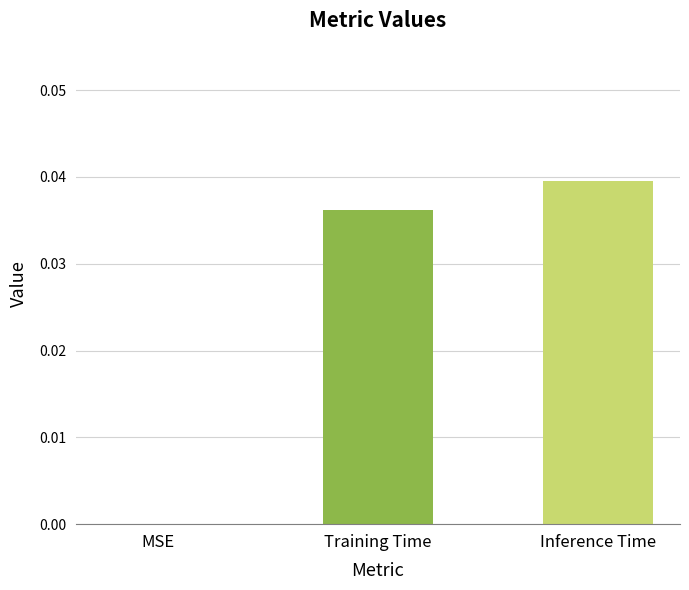

Between Training Time and MSE, which is larger?

Training Time